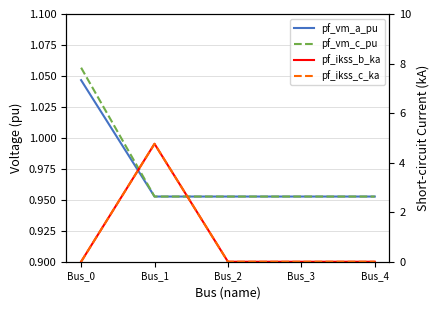

Where is the first local minimum for pf_vm_c_pu?

Bus_1